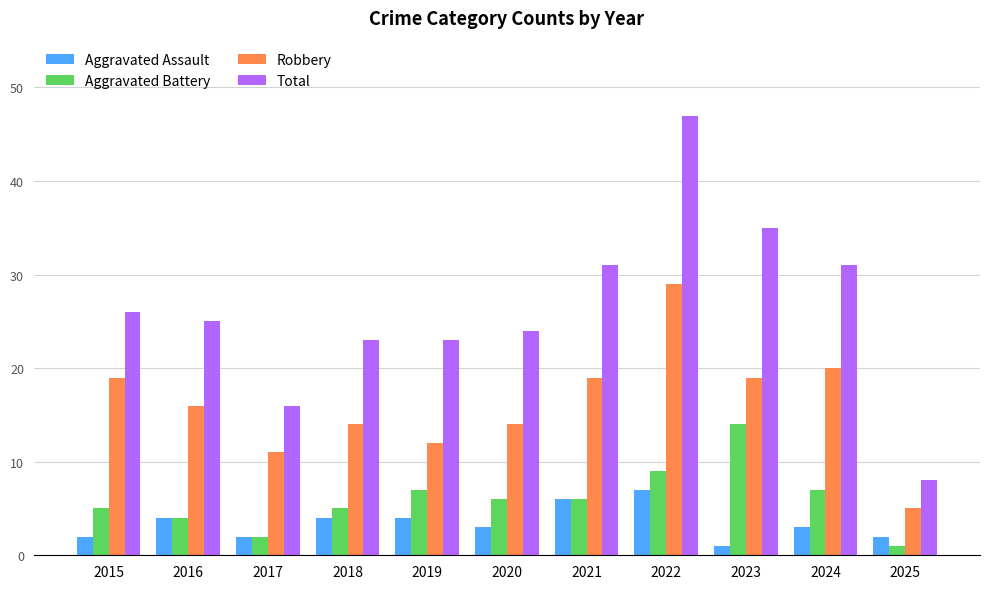

The Aggravated Assault series shows 7 at 2022. True or false?

True